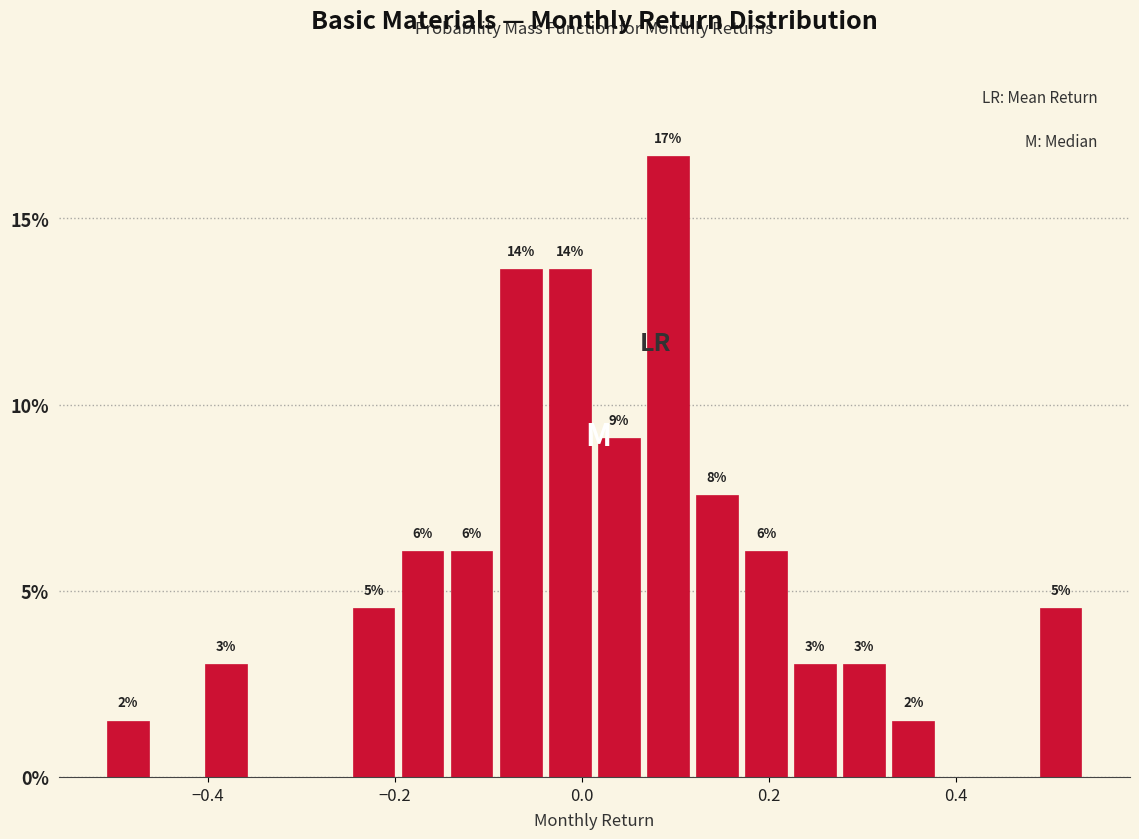

Around what value on the x-axis is the tallest bar? Give the approximate position of its centre, as read against the axis.

0.10